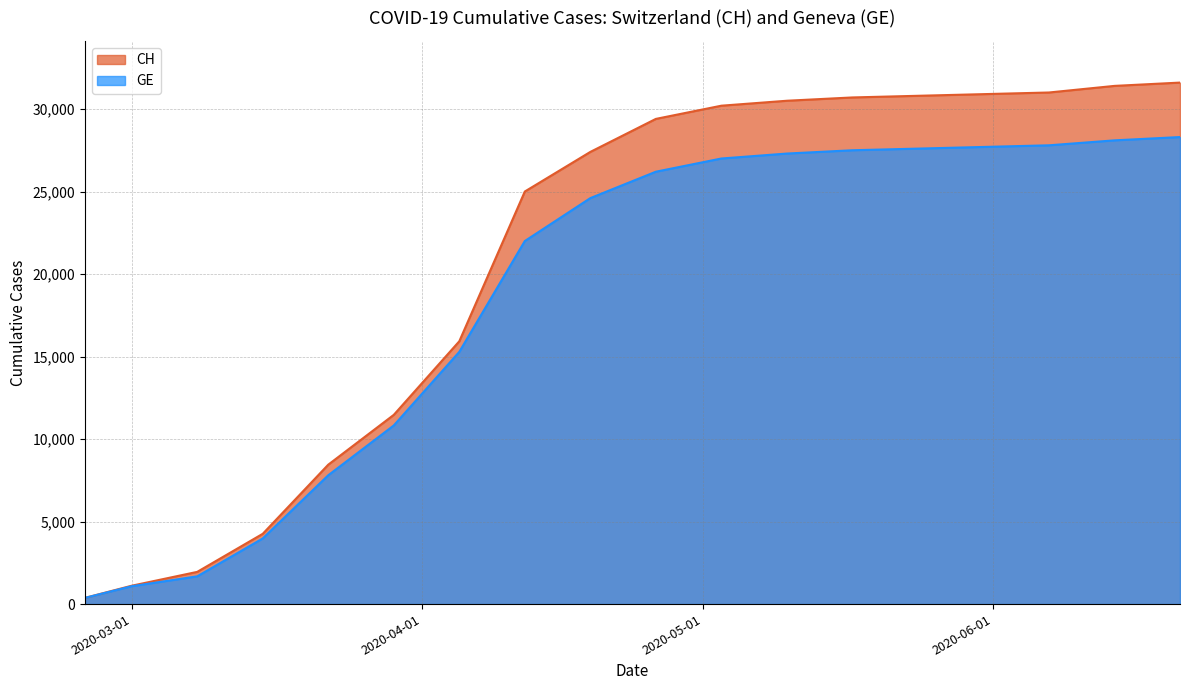

What is the total value across all series at 2020-05-10?

57800